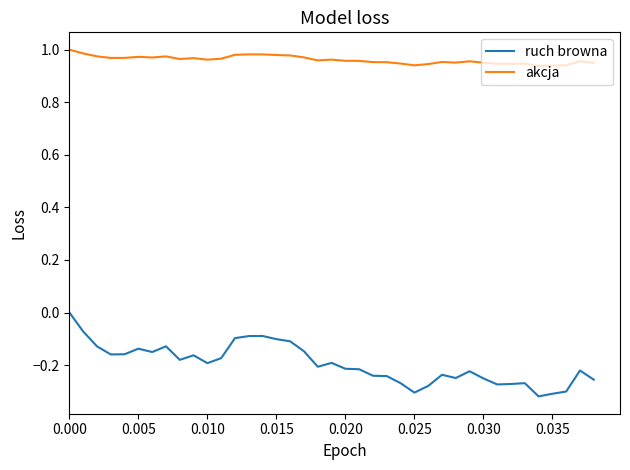

Which series has the largest range (max minus min)?

ruch browna